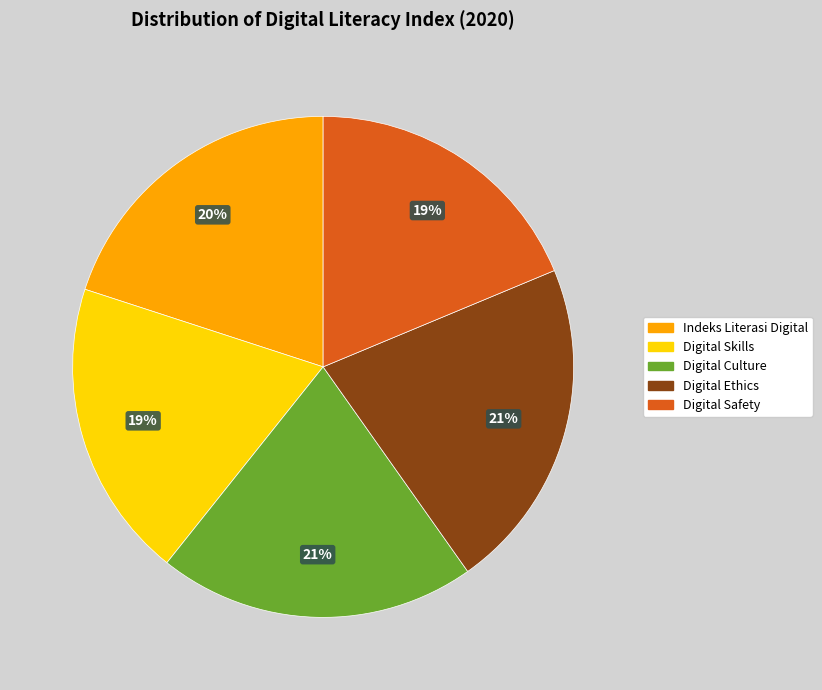

Do Digital Safety and Indeks Literasi Digital together represent more than half of the pie?

No